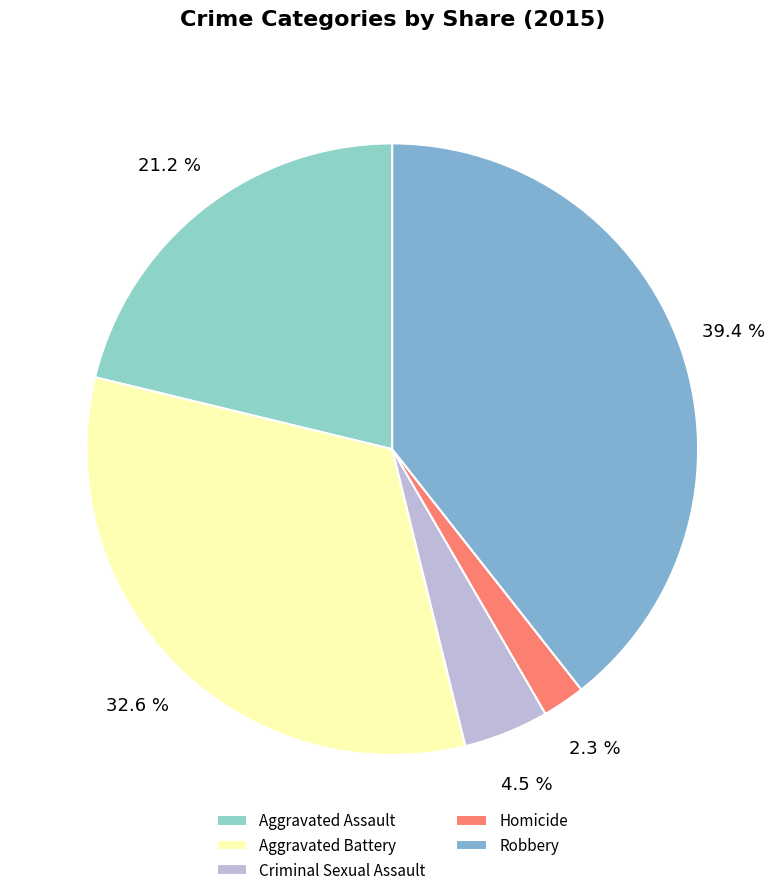

Rank the categories by value from highest to lowest.

Robbery, Aggravated Battery, Aggravated Assault, Criminal Sexual Assault, Homicide